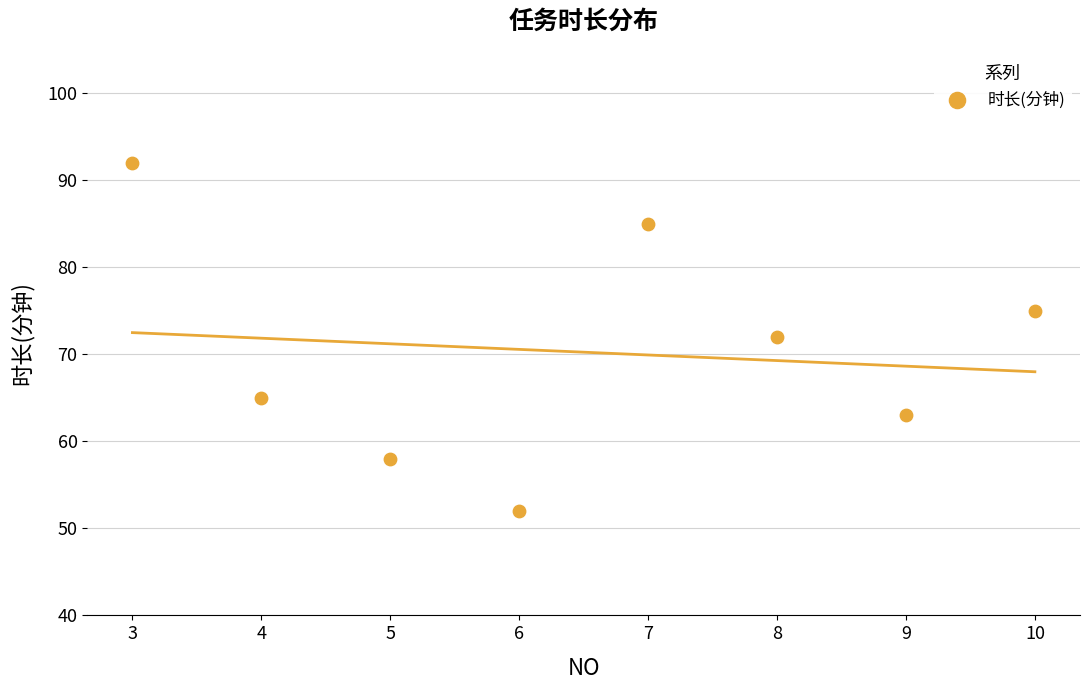

What is the average Y value?

70